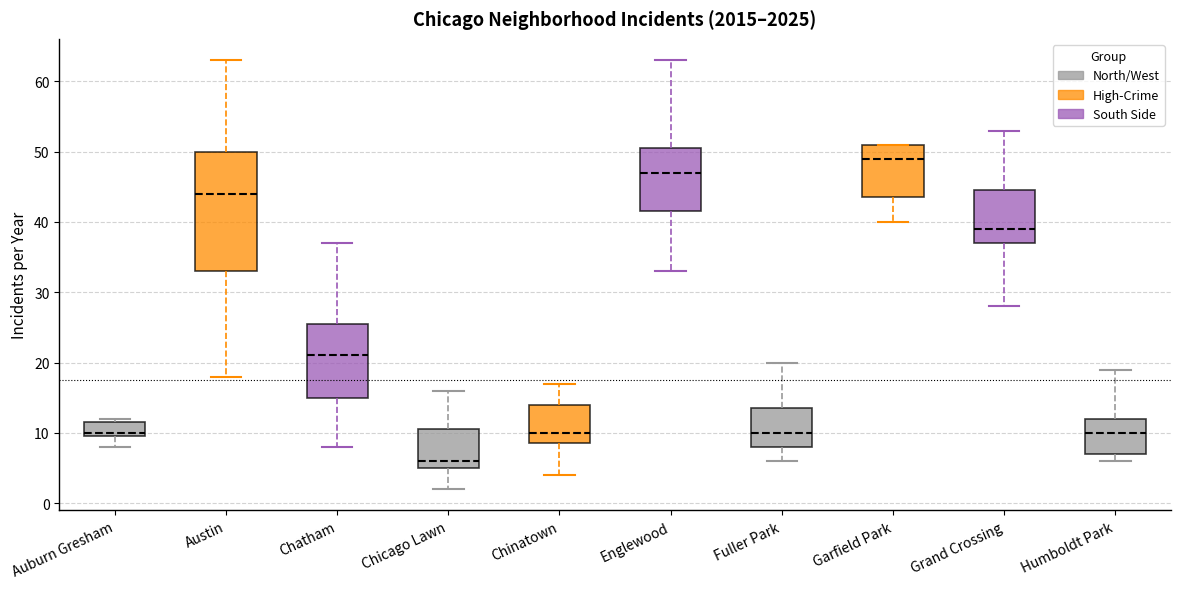

Reading left to right, transcribe this box plot: for each box, give where its median line is, the range the box spans, and where its two whiskers end, as read against the y-axis. The values are not printed on the chart, so give them approximately, as read against the axis.

Auburn Gresham: median 10 (just above the box's lower edge), box 10 to 12, whiskers 8 to 12 (just above the box's upper edge)
Austin: median 44, box 33 to 50, whiskers 18 to 63
Chatham: median 21, box 15 to 26, whiskers 8 to 37
Chicago Lawn: median 6, box 5 to 11, whiskers 2 to 16
Chinatown: median 10, box 9 to 14, whiskers 4 to 17
Englewood: median 47, box 42 to 51, whiskers 33 to 63
Fuller Park: median 10, box 8 to 14, whiskers 6 to 20
Garfield Park: median 49, box 44 to 51, whiskers 40 to 51
Grand Crossing: median 39, box 37 to 45, whiskers 28 to 53
Humboldt Park: median 10, box 7 to 12, whiskers 6 to 19